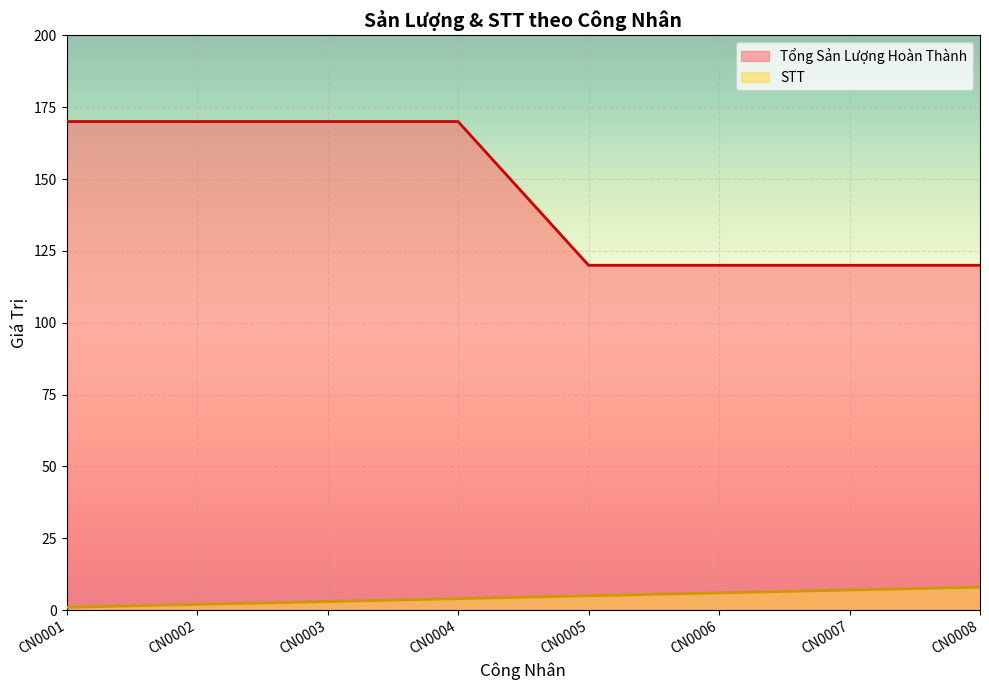

What is the total value across all series at CN0004?

174